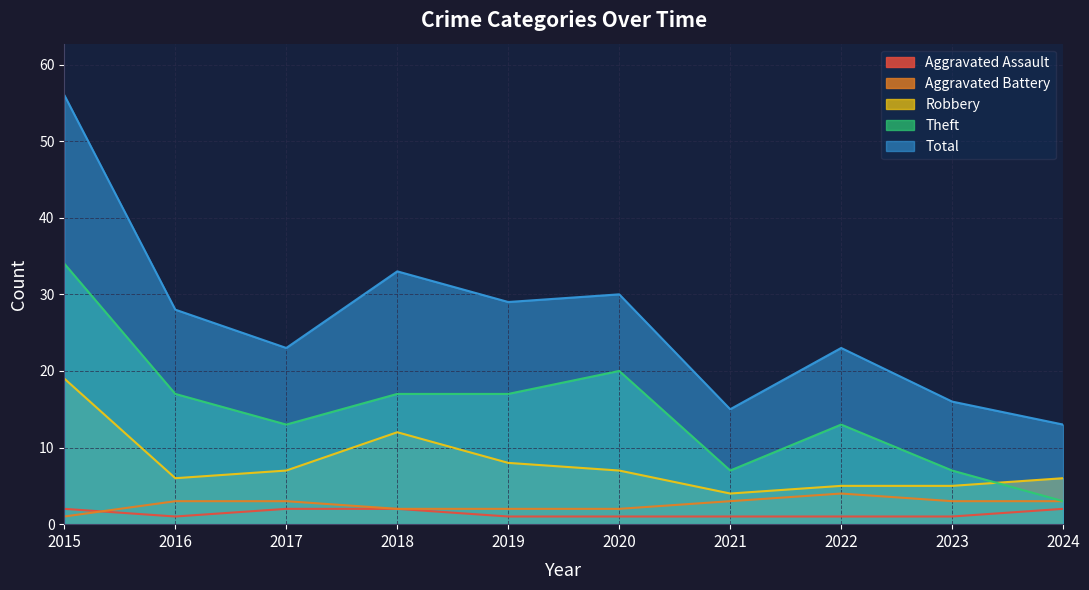

True or false: Aggravated Assault has a value of 0 at 2016.

False